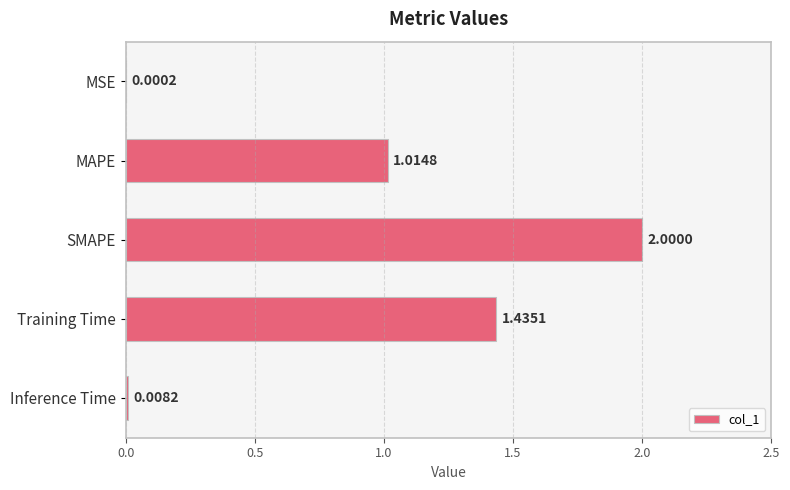

What is the change in value from SMAPE to Inference Time?

-2.0